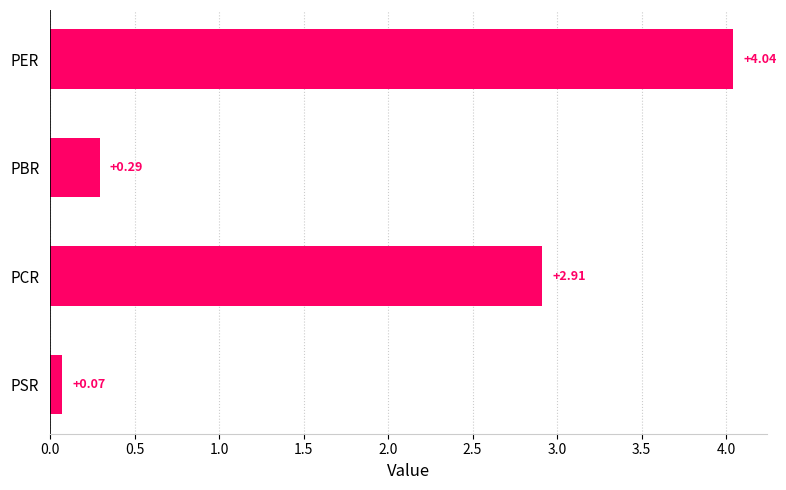

Where is the data nearest to the value 2?

PCR